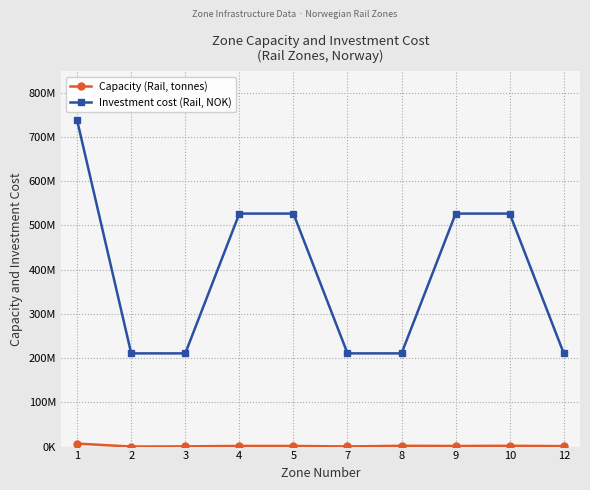

The value of Capacity (Rail, tonnes) at 2 is 84247. True or false?

False